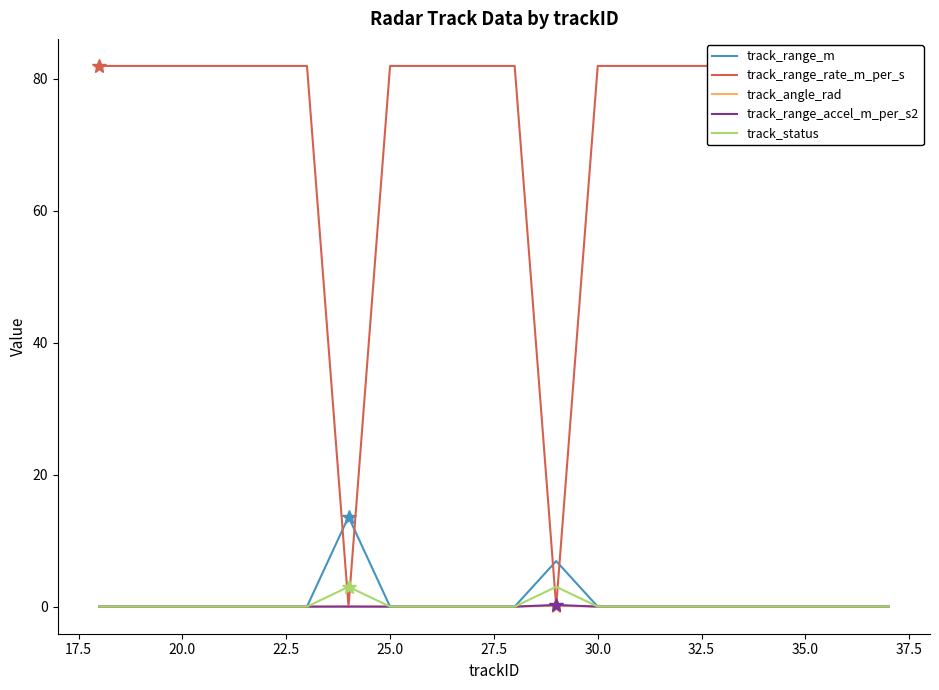

What is the difference between the maximum and minimum values in the track_range_rate_m_per_s series?

81.9